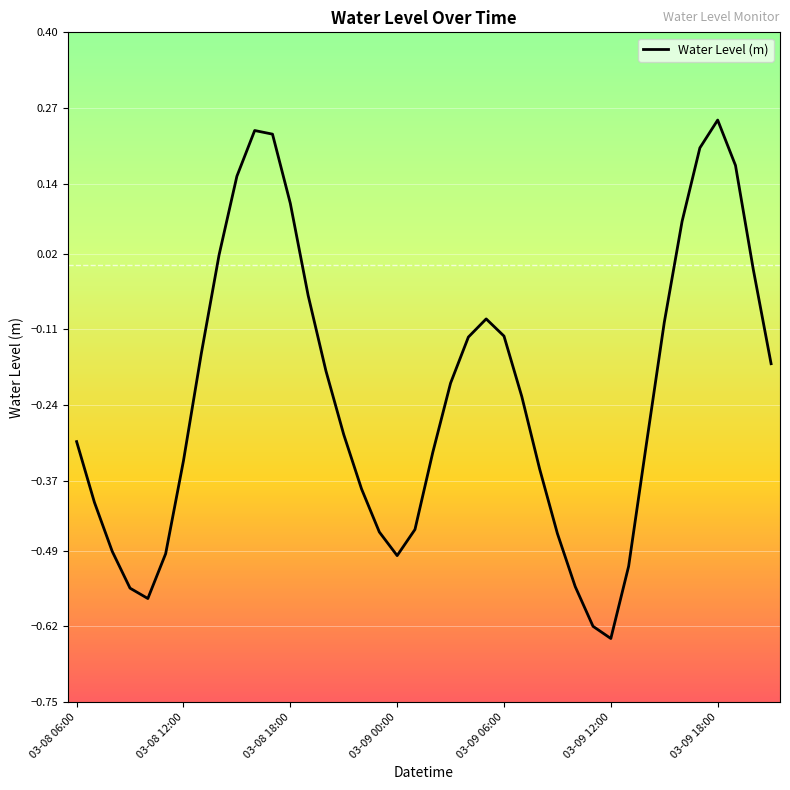

What is the difference between the maximum and minimum values?

0.9